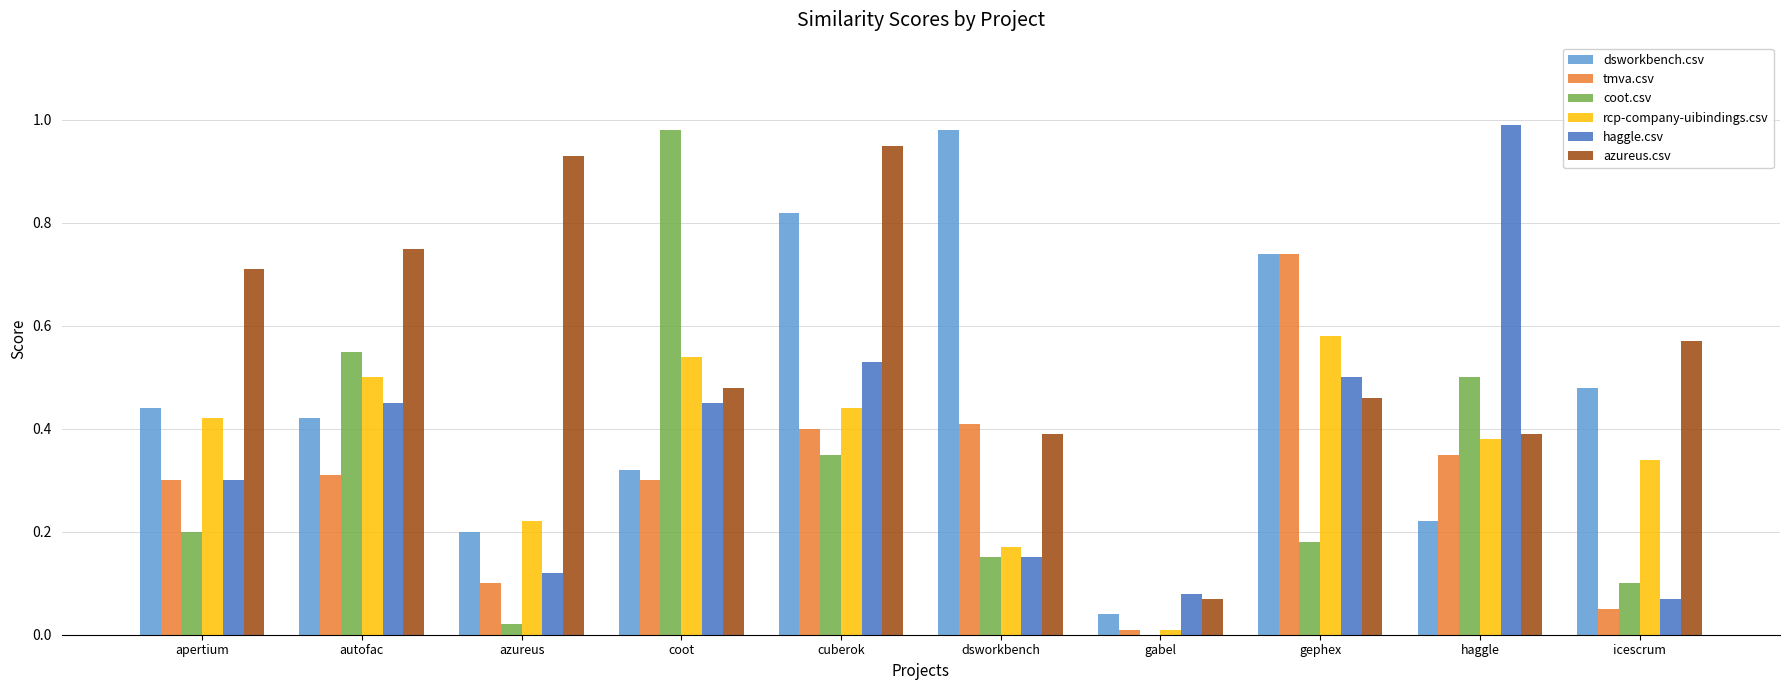

True or false: rcp-company-uibindings.csv has a value of 0.5 at autofac.

True